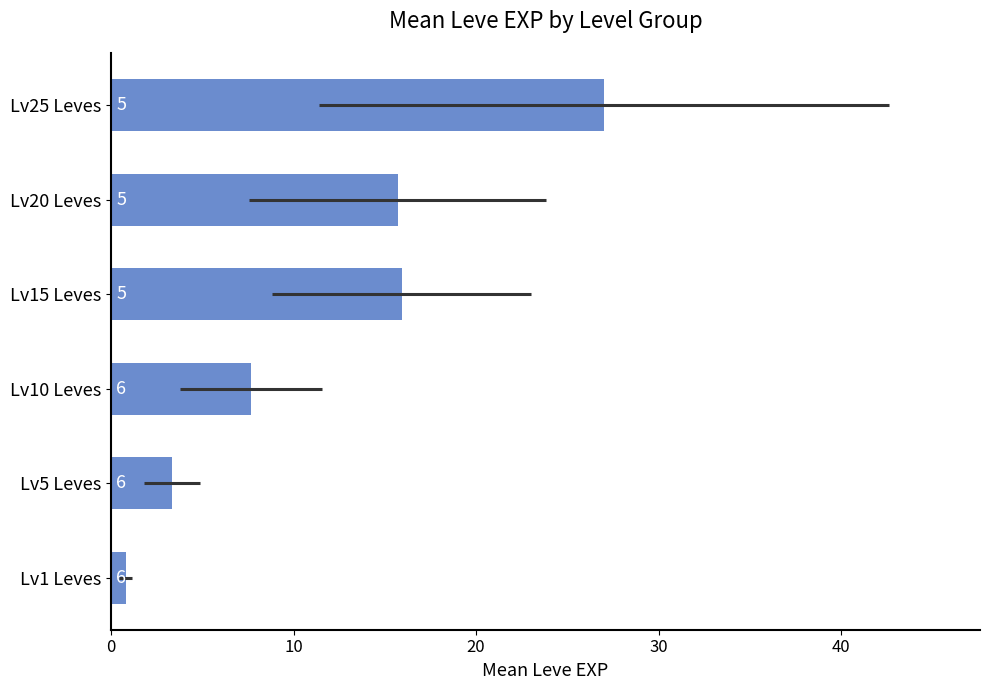

What is the average value?

11.7